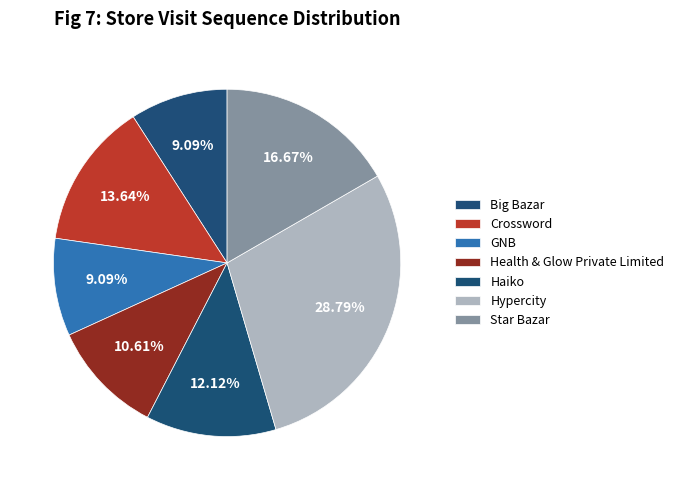

How many segments does this pie chart have?

7